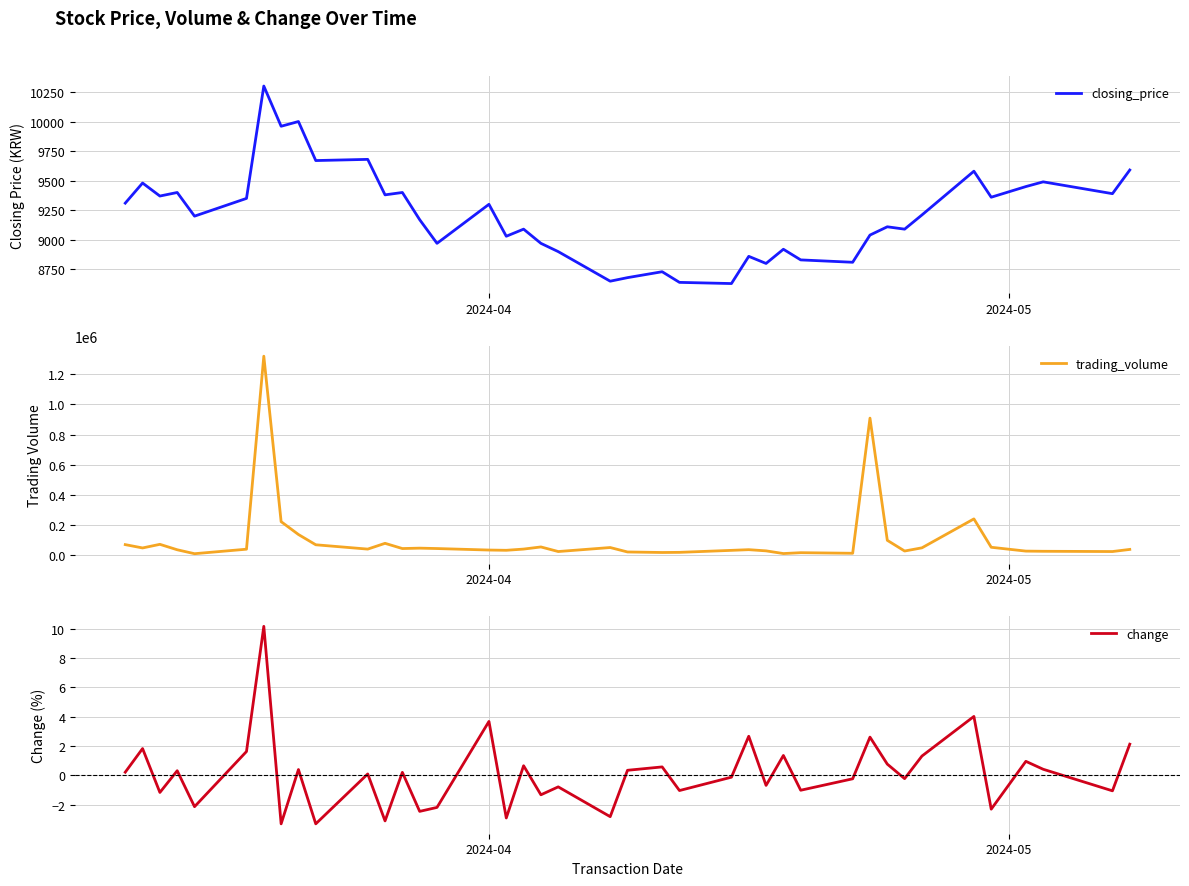

What is the minimum value for closing_price?

8630